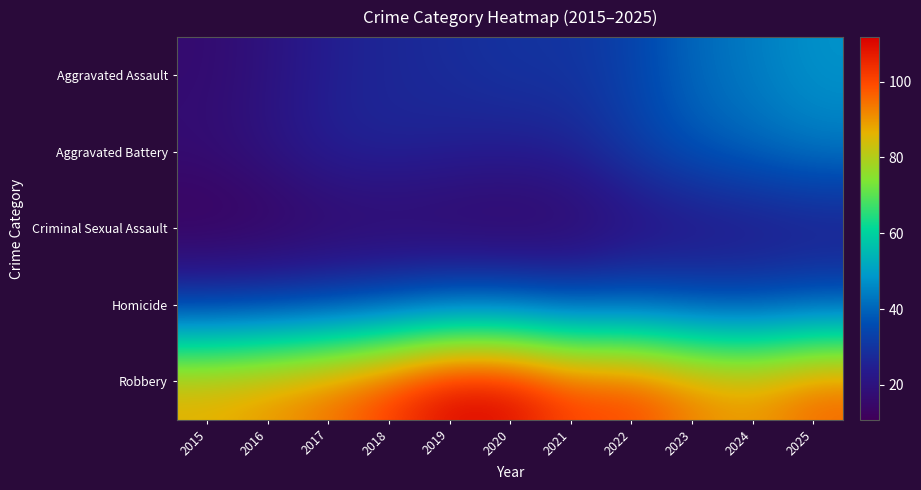

List the series in order of their peak value, highest first.

Robbery, Aggravated Assault, Aggravated Battery, Homicide, Criminal Sexual Assault